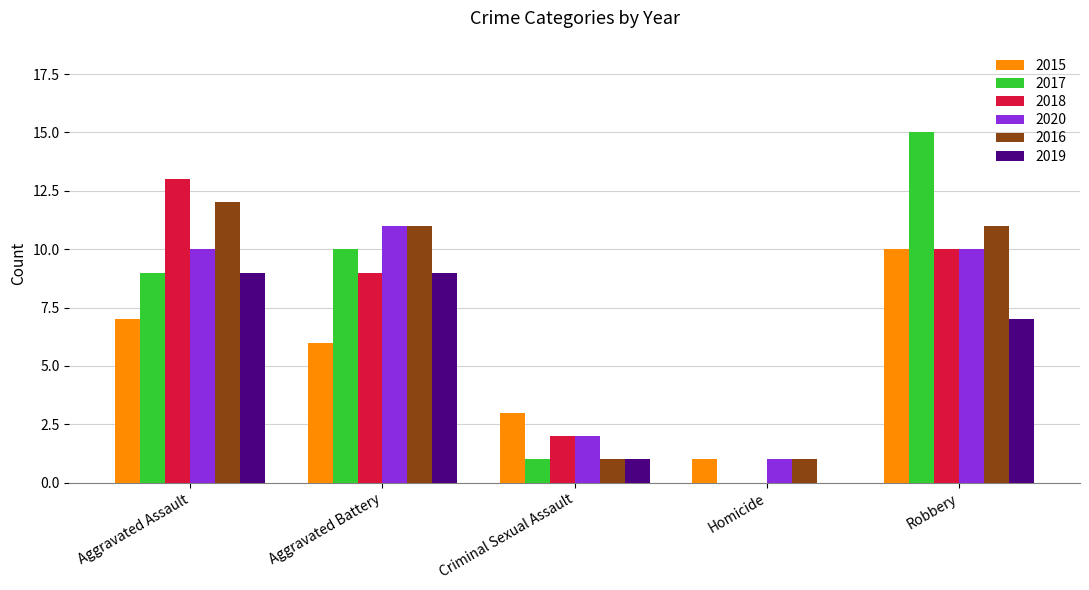

What is the highest value of the 2018 series?

13